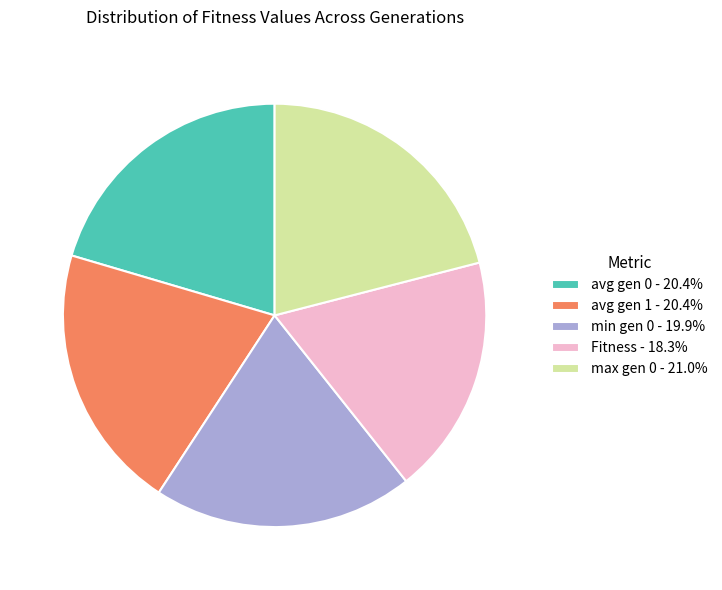

Does Fitness - 18.3% account for over 50% of the chart?

No